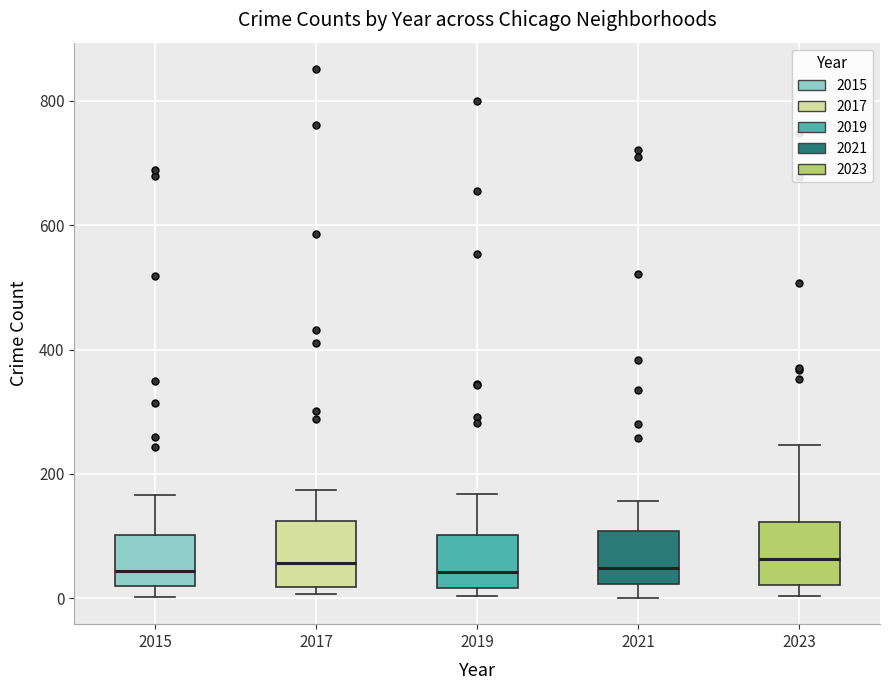

Reading left to right, read every box against the y-axis: the position of its median line, the range the box covers, and the ends of its whiskers. The values are not printed on the chart, so give them approximately, as read against the axis.

2015: median 40, box 20 to 100, whiskers 0 to 160
2017: median 60, box 20 to 120, whiskers 0 to 180
2019: median 40, box 20 to 100, whiskers 0 to 160
2021: median 40, box 20 to 100, whiskers 0 to 160
2023: median 60, box 20 to 120, whiskers 0 to 240